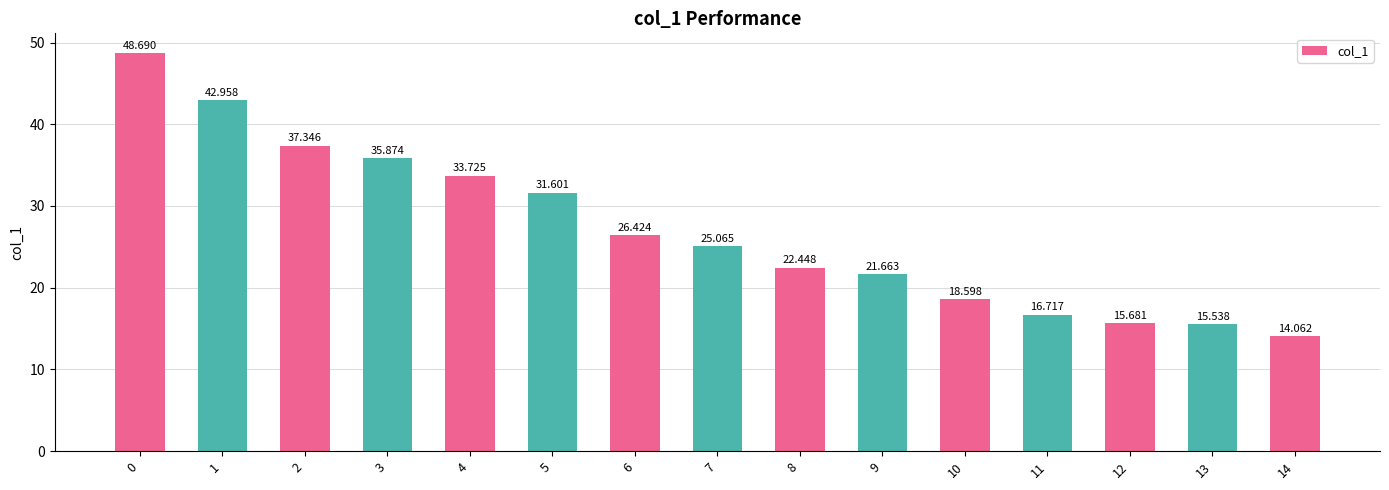

What is the value of the 5th bar from the left?

33.7